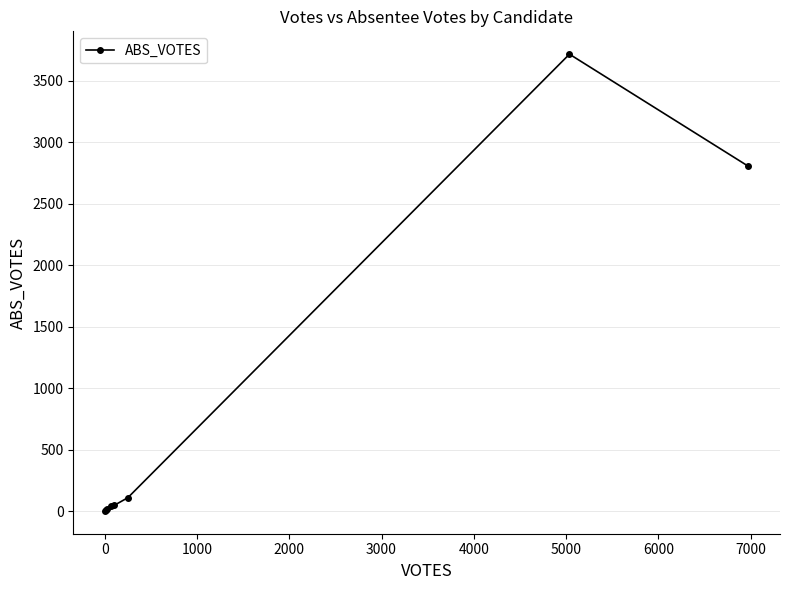

What is the maximum value shown in the chart?

3716